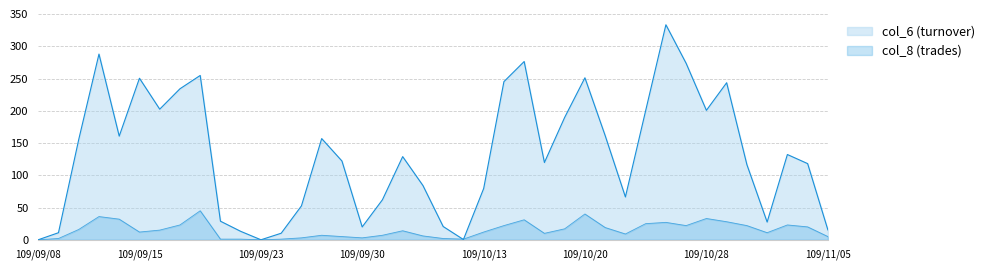

In col_6, how many points are higher than both neighbors (excluding endpoints)?

10